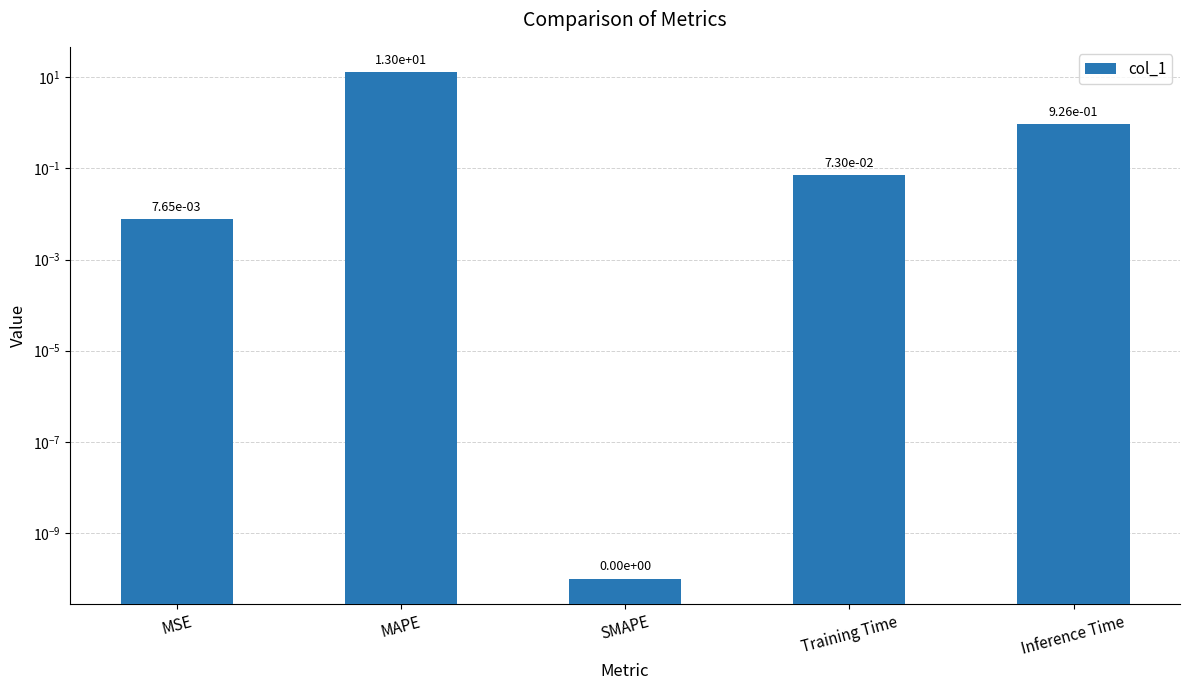

Which category has the highest value across all series?

MAPE